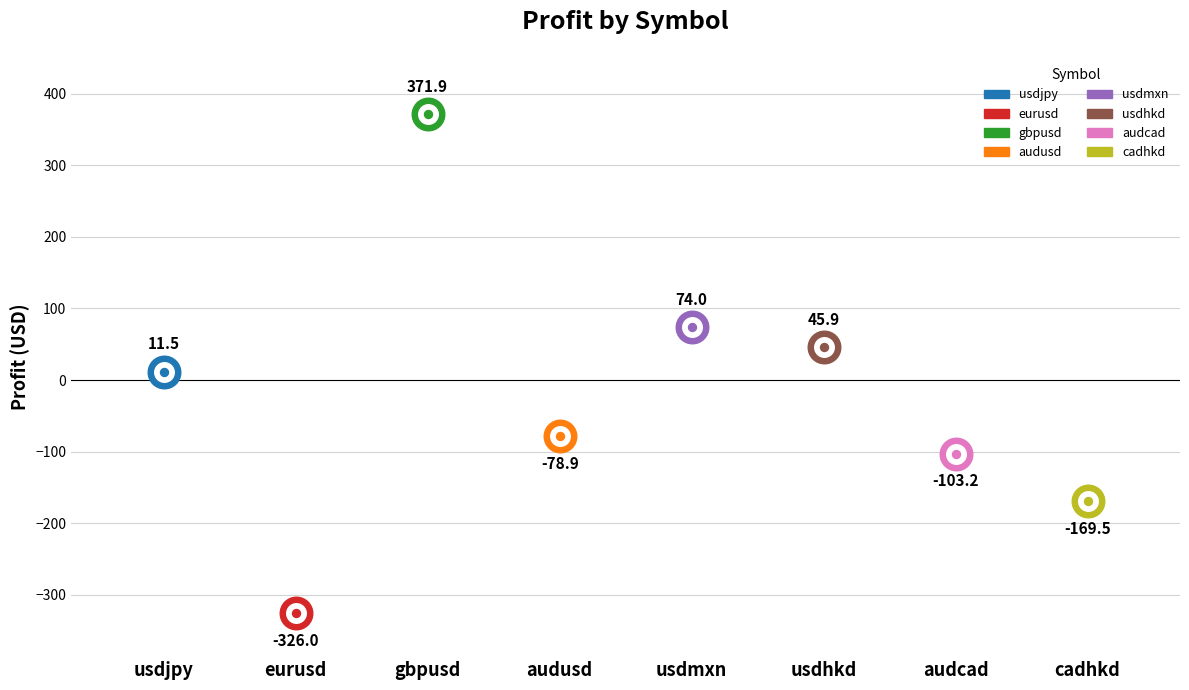

Between usdhkd and eurusd, which is larger?

usdhkd